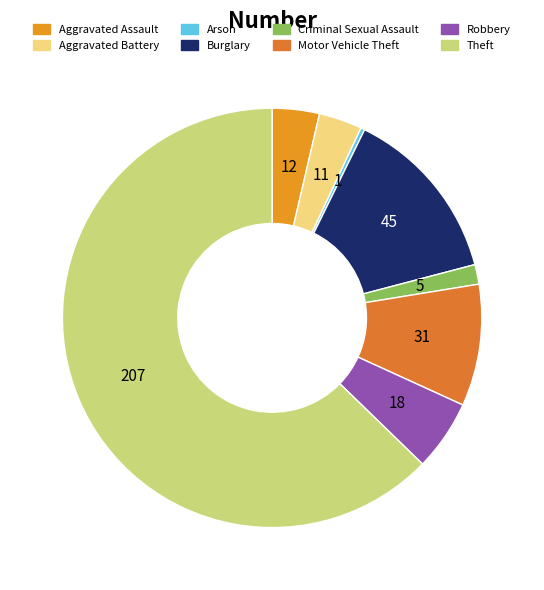

Which slice is the smallest?

Arson